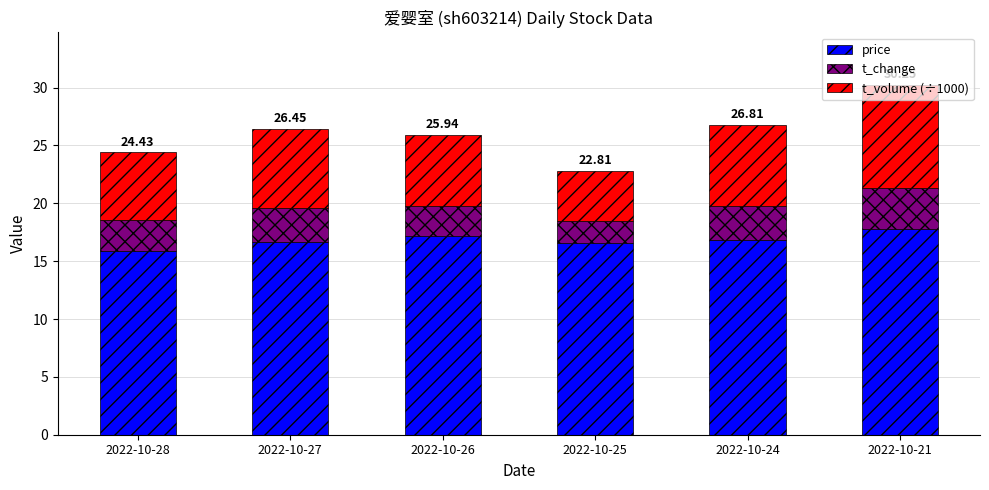

What is the average value of the price series?

16.8